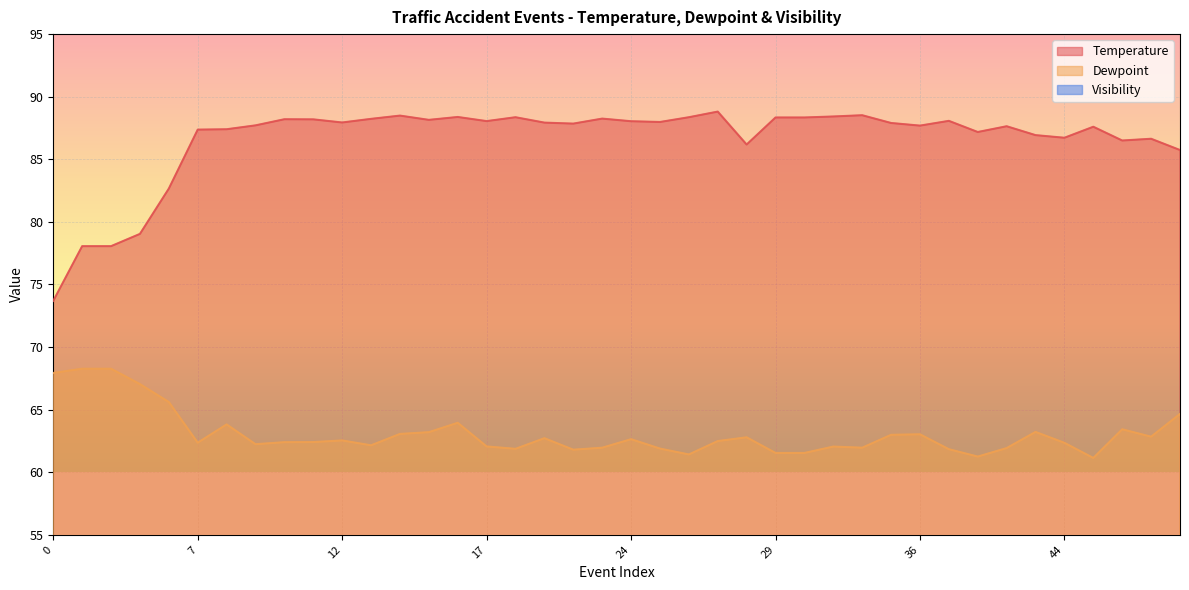

In Dewpoint, how many points are lower than both neighbors (excluding endpoints)?

10